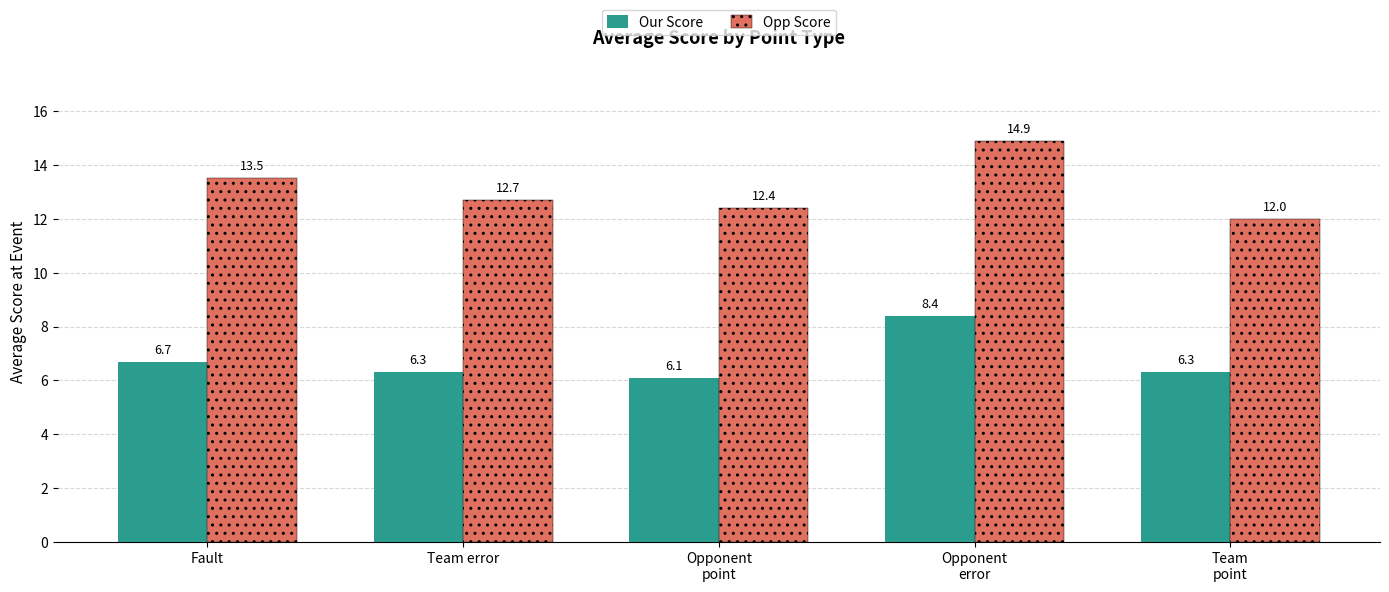

What position from the left is Team
point?

5